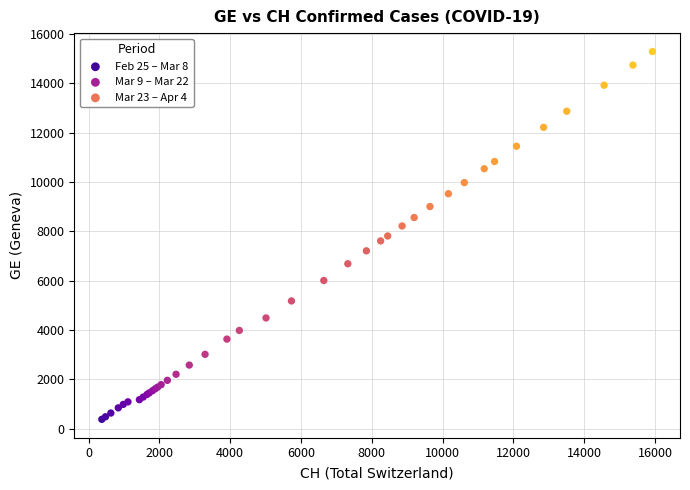

What are all the series names shown in the legend?

Feb 25 – Mar 8, Mar 9 – Mar 22, Mar 23 – Apr 4